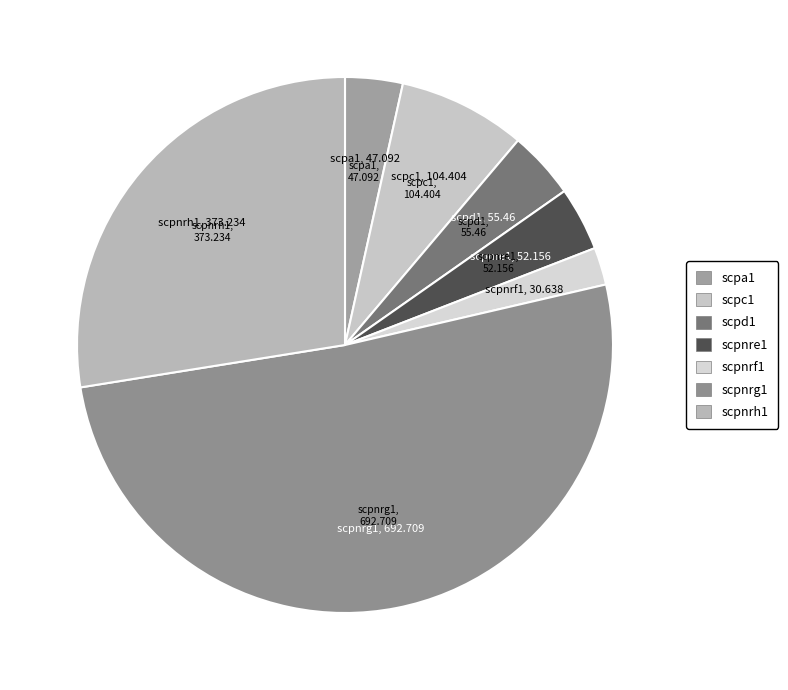

Do scpc1 and scpd1 together represent more than half of the pie?

No